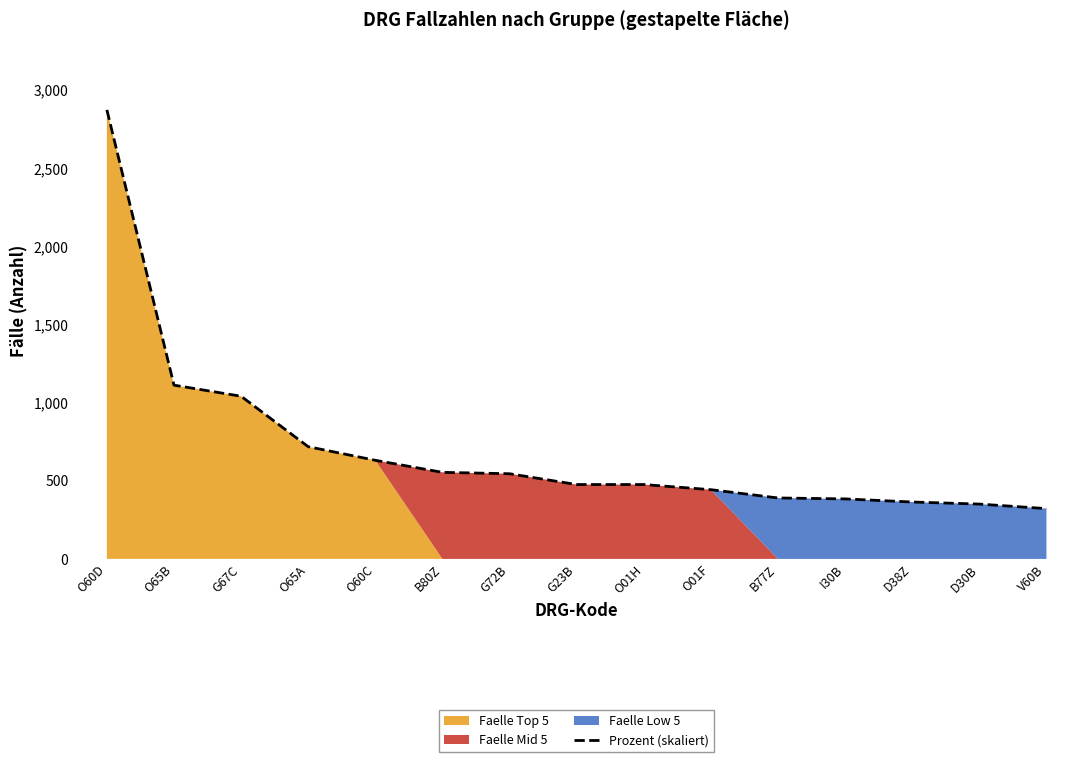

True or false: the data has more than 1 interior local peaks.

False